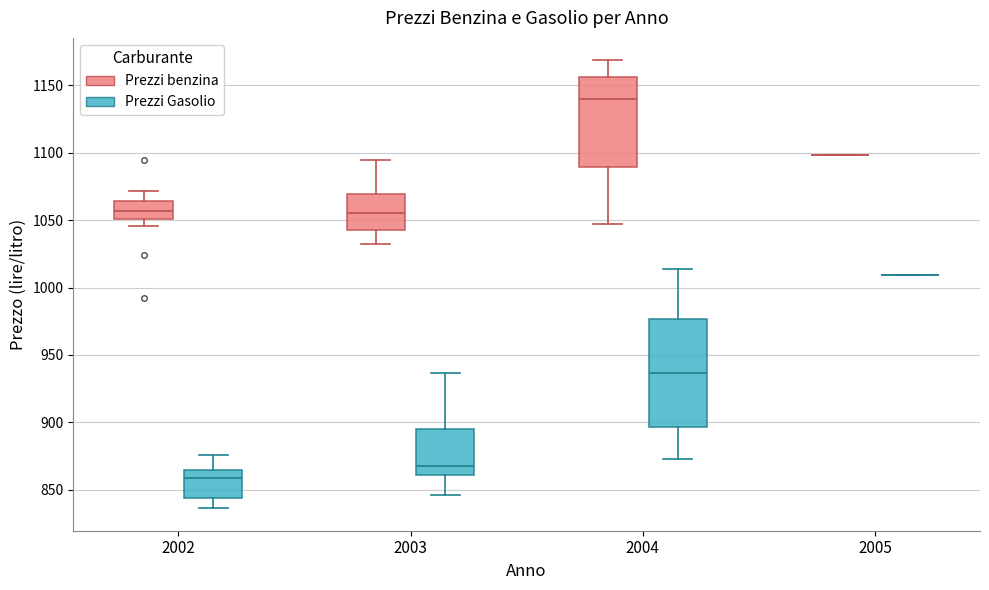

Reading left to right, transcribe this box plot: for each box, give where its median line is, the range the box spans, and where its two whiskers end, as read against the y-axis. The values are not printed on the chart, so give them approximately, as read against the axis.

2002 (Prezzi benzina): median 1055, box 1050 to 1065, whiskers 1045 to 1070
2002 (Prezzi Gasolio): median 860, box 845 to 865, whiskers 835 to 875
2003 (Prezzi benzina): median 1055, box 1040 to 1070, whiskers 1030 to 1095
2003 (Prezzi Gasolio): median 870, box 860 to 895, whiskers 845 to 935
2004 (Prezzi benzina): median 1140, box 1090 to 1155, whiskers 1045 to 1170
2004 (Prezzi Gasolio): median 935, box 895 to 975, whiskers 875 to 1015
2005 (Prezzi benzina): box collapsed to a line at 1100, whiskers 1100 to 1100
2005 (Prezzi Gasolio): box collapsed to a line at 1010, whiskers 1010 to 1010